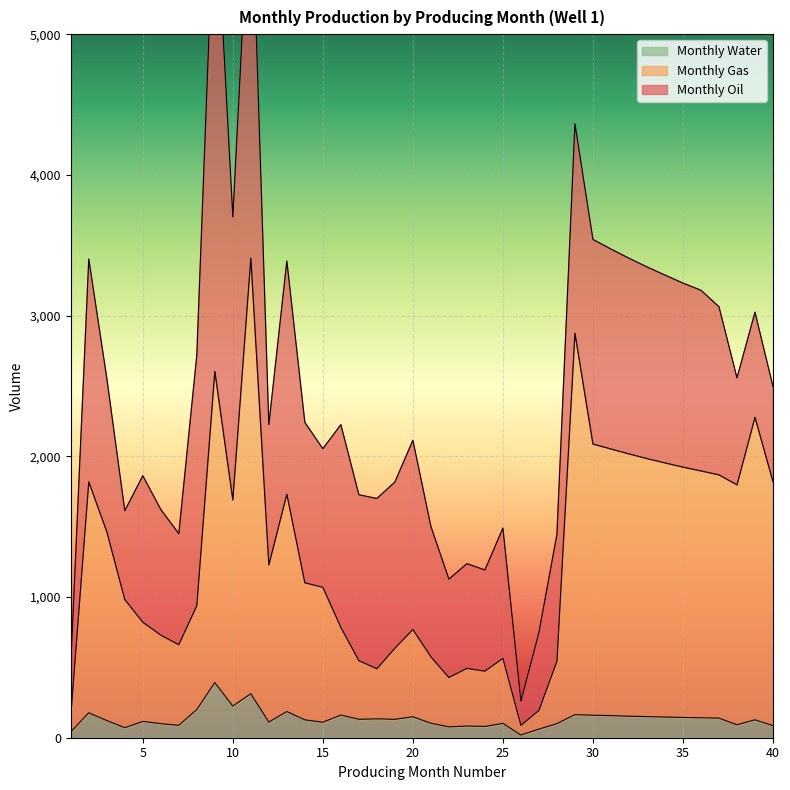

How many interior local peaks does the Monthly Oil series have?

12